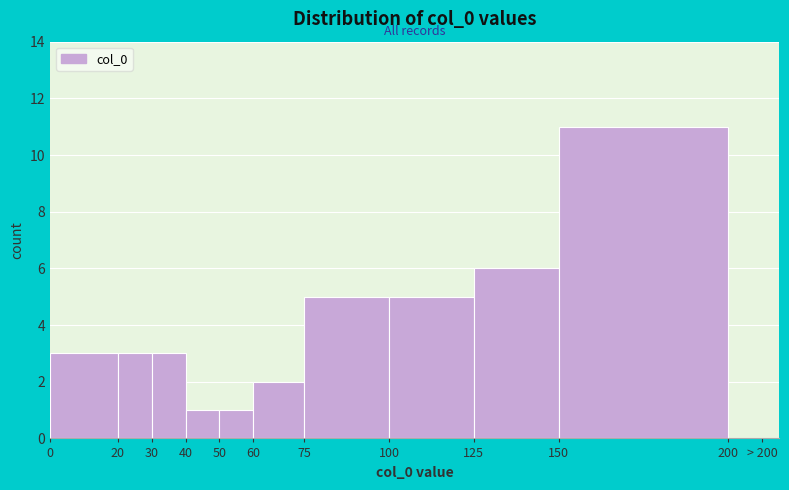

Reading left to right, transcribe all the data shown in this chart.

0=3	20=3	30=3	40=1	50=1	60=2	75=5	100=5	125=6	150=11	200=0